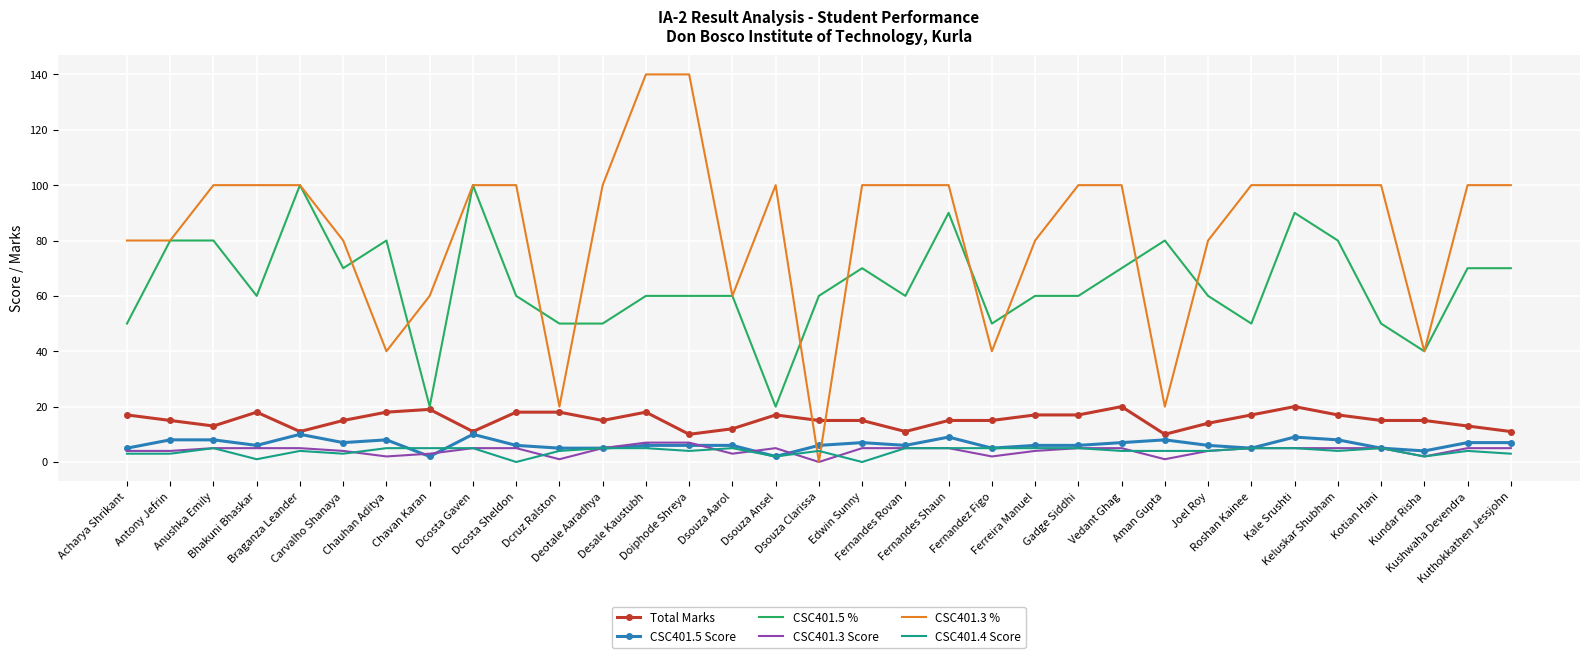

Which series has the largest range (max minus min)?

CSC401.3 %